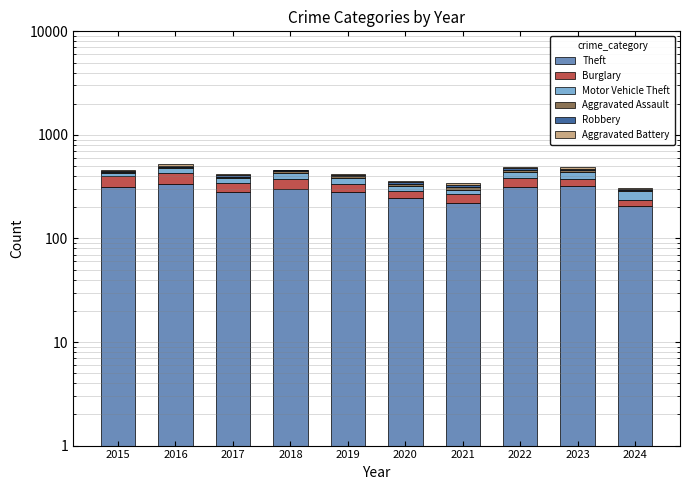

Which series has the largest total across all categories?

Theft